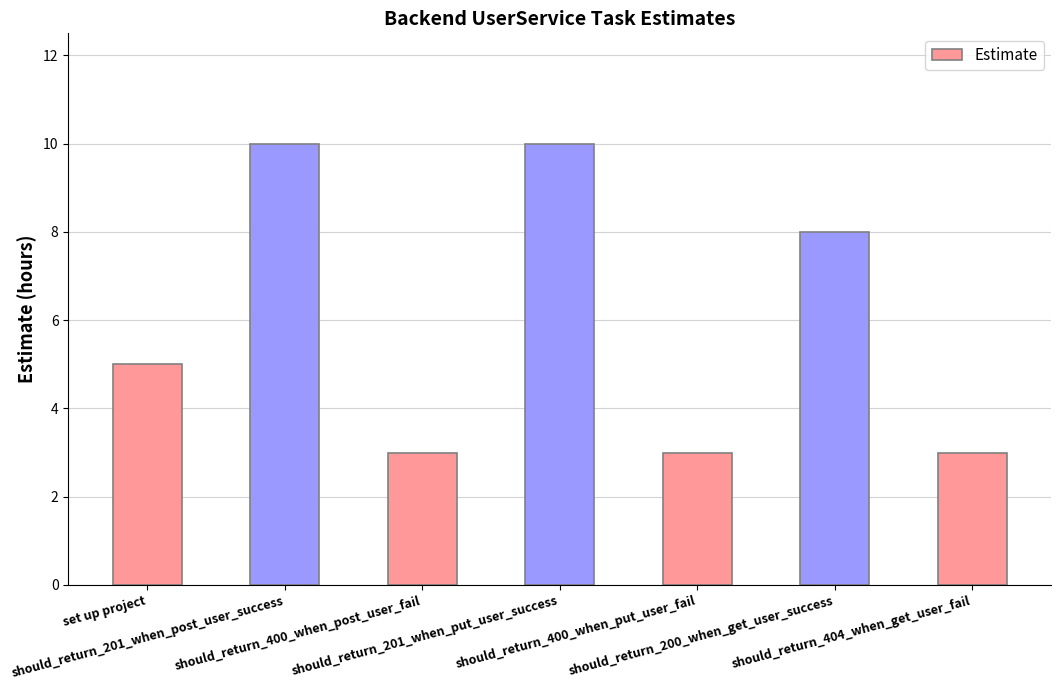

What is the label of the 5th bar from the left?

should_return_400_when_put_user_fail